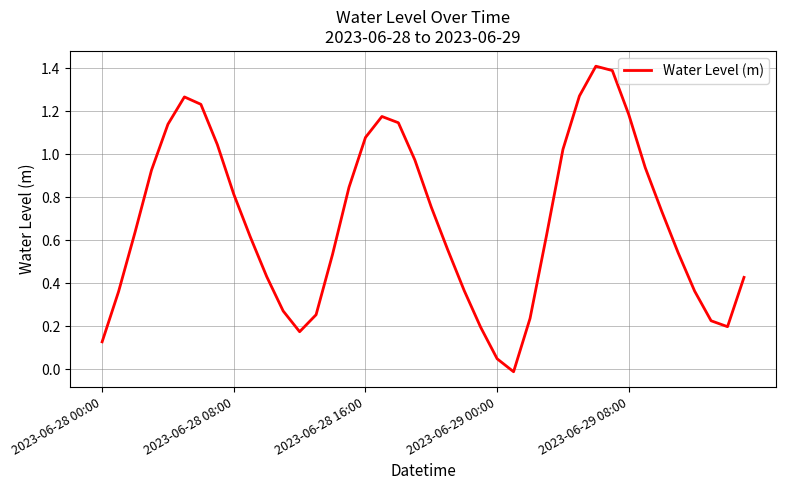

What is the maximum value shown in the chart?

1.4